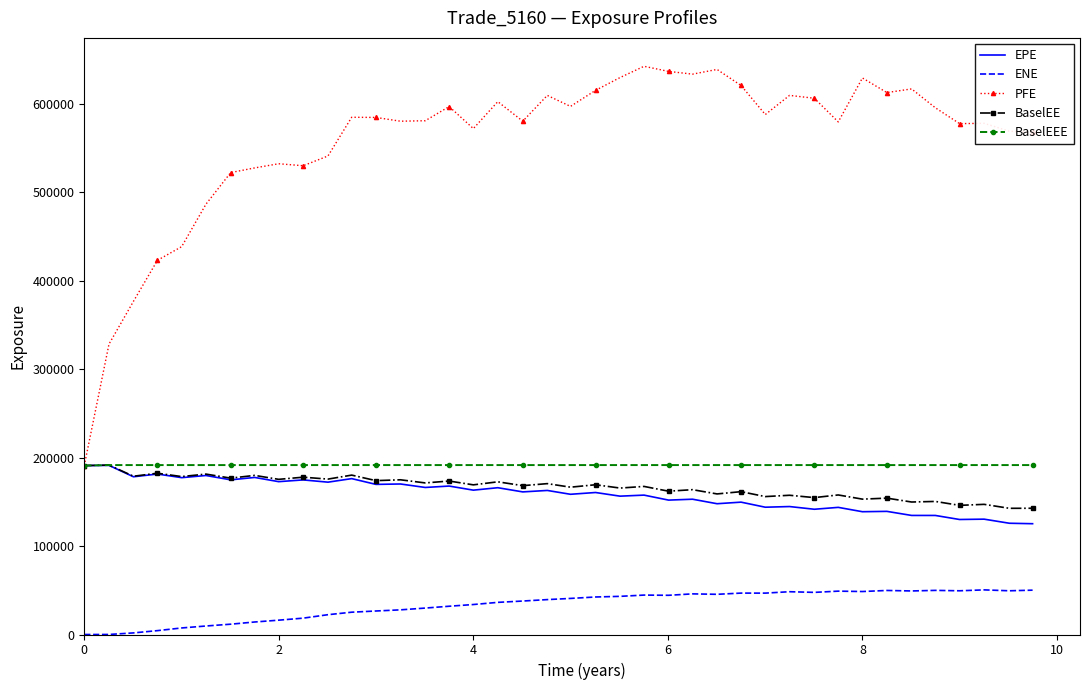

In BaselEE, how many points are lower than both neighbors (excluding endpoints)?

19